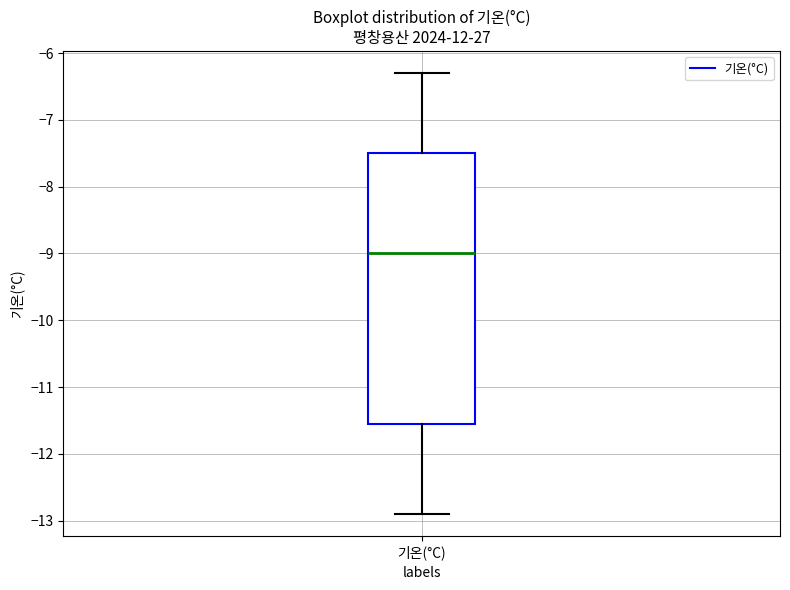

Read this box plot against the y-axis: the position of the median line, the range covered by the box, and the ends of both whiskers. The values are not printed on the chart, so give them approximately, as read against the axis.

median -9.0, box -11.5 to -7.5, whiskers -12.9 to -6.3